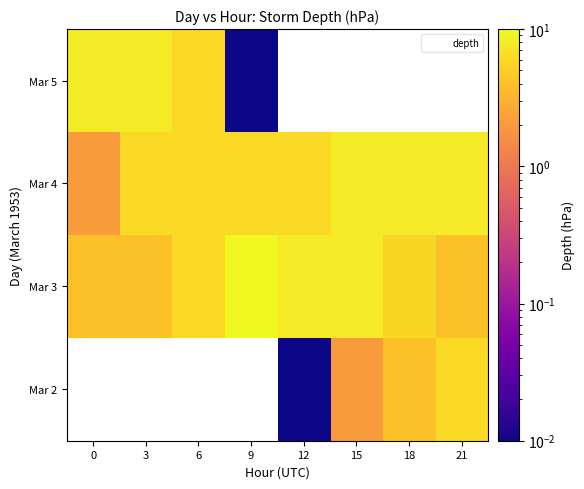

What is the difference between the Mar 4 values at 0 and 15?

6.0